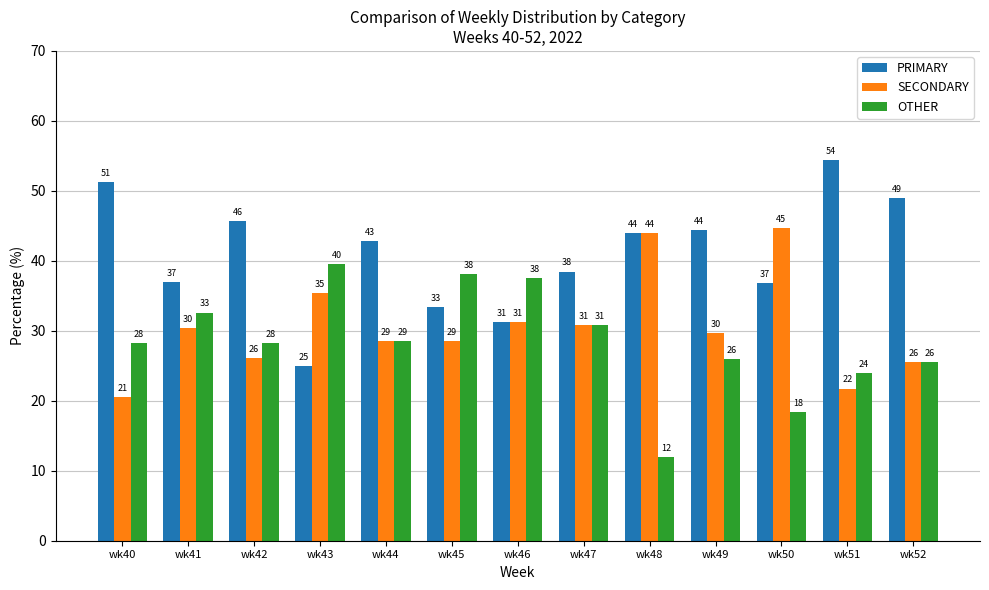

What are all the series names shown in the legend?

PRIMARY, SECONDARY, OTHER